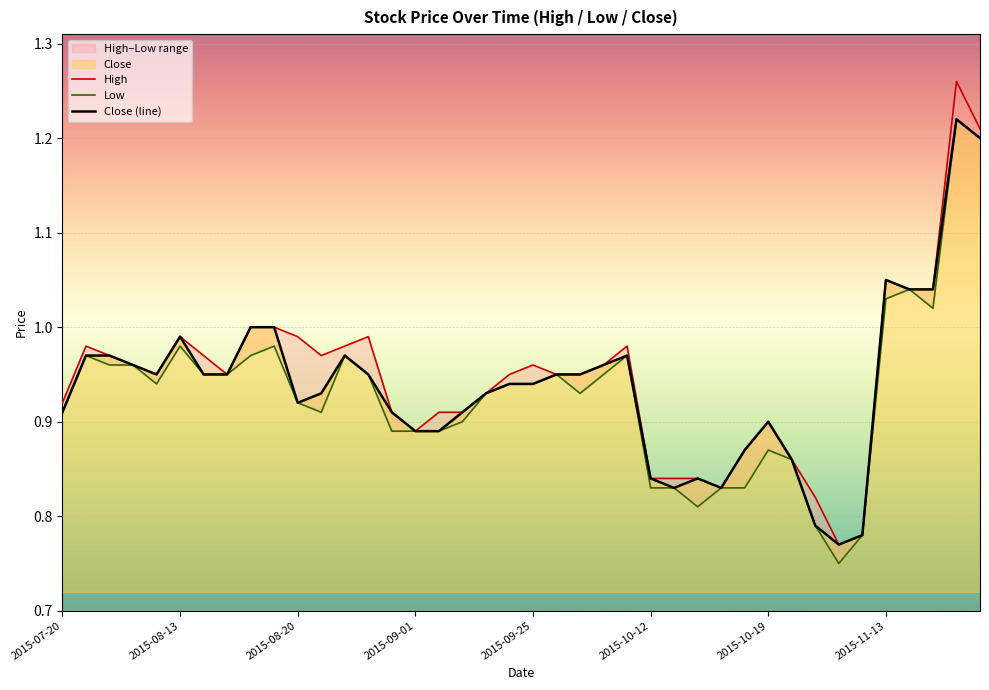

What is the difference between the High values at 19 and 8?

0.1